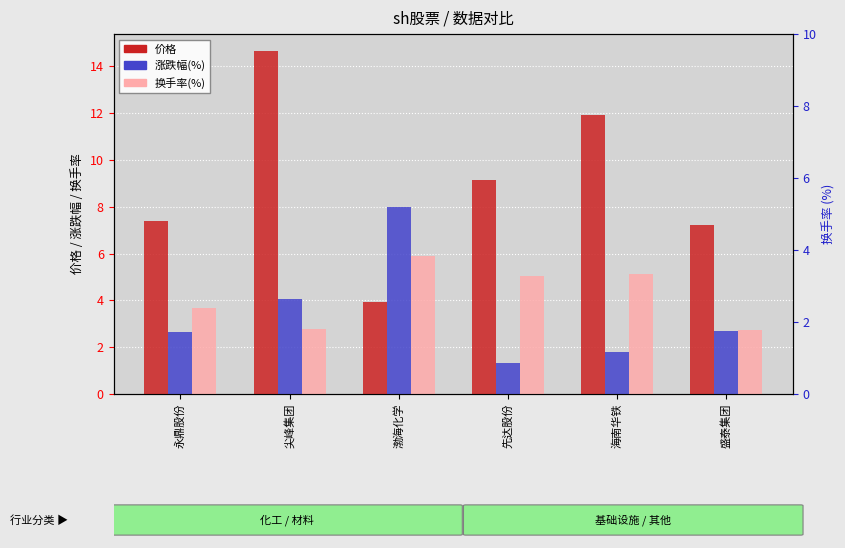

What is the label of the 2nd bar from the right?

海南华铁